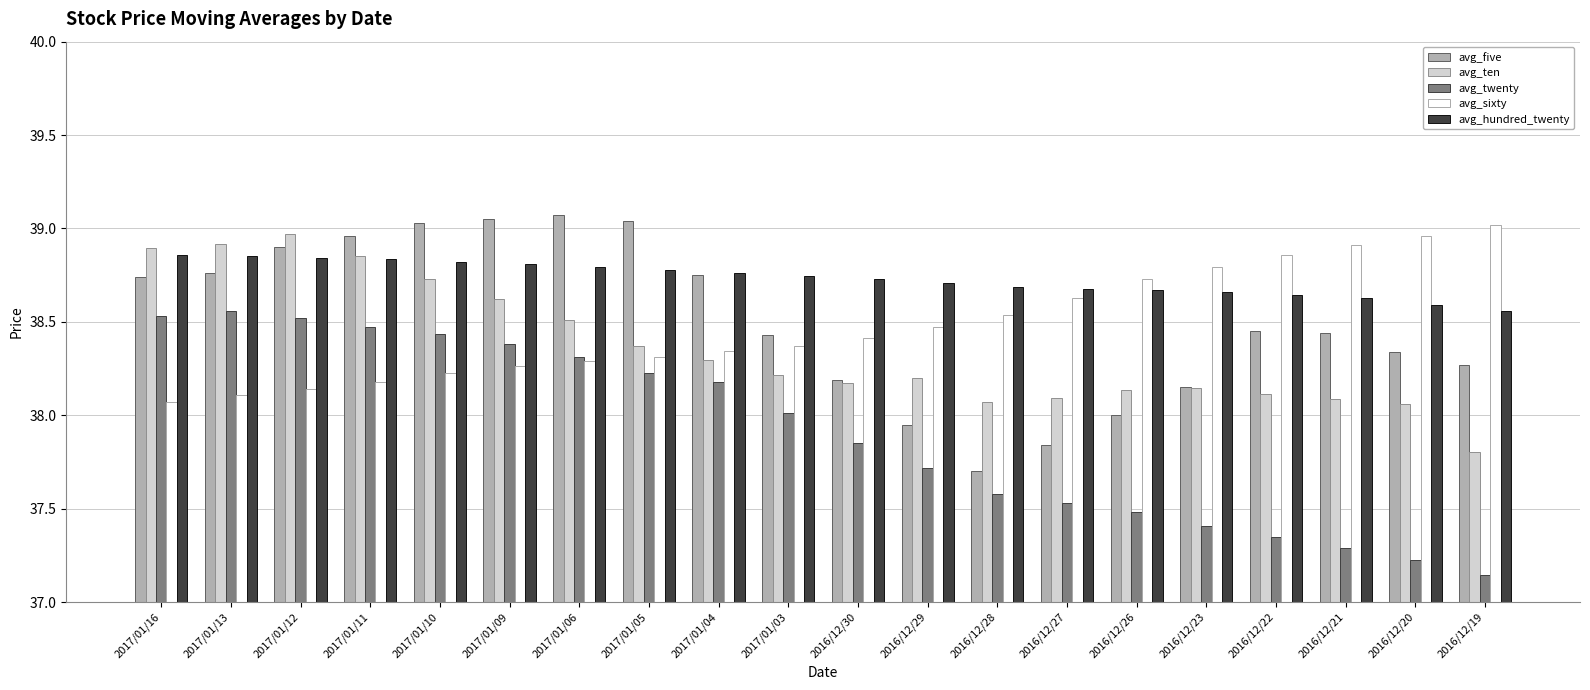

Which series changed the most between 2017/01/16 and 2017/01/12?

avg_five